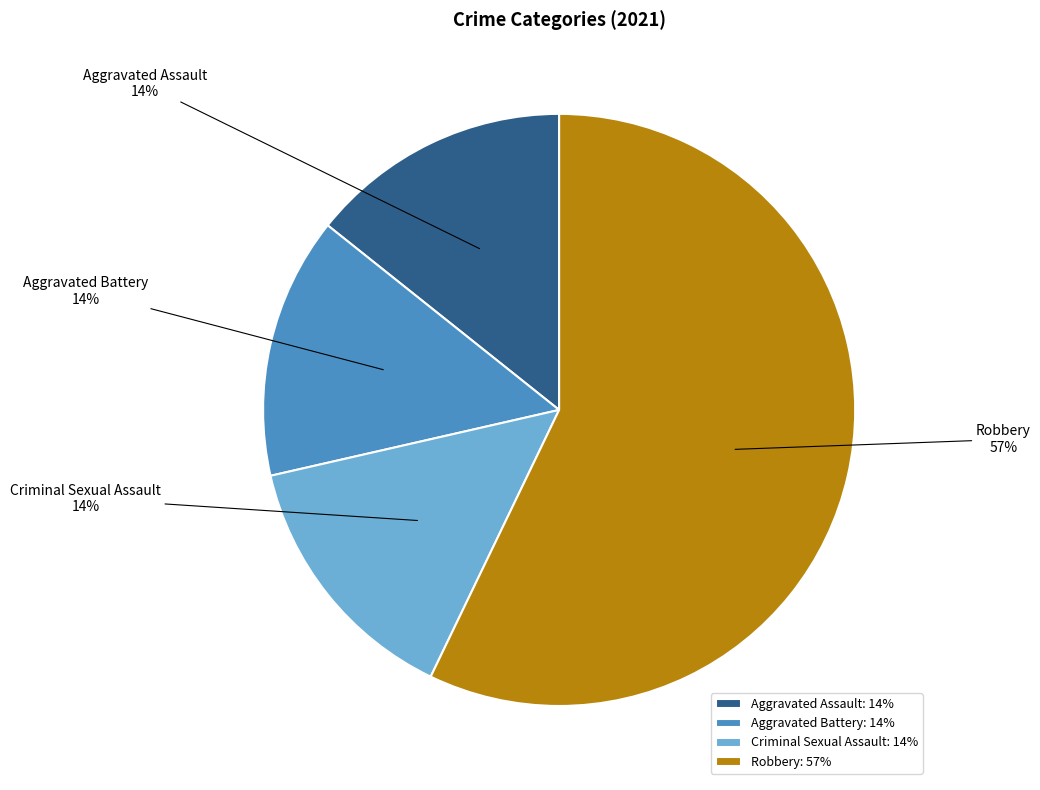

The Aggravated Battery slice represents 20% of the pie. True or false?

False